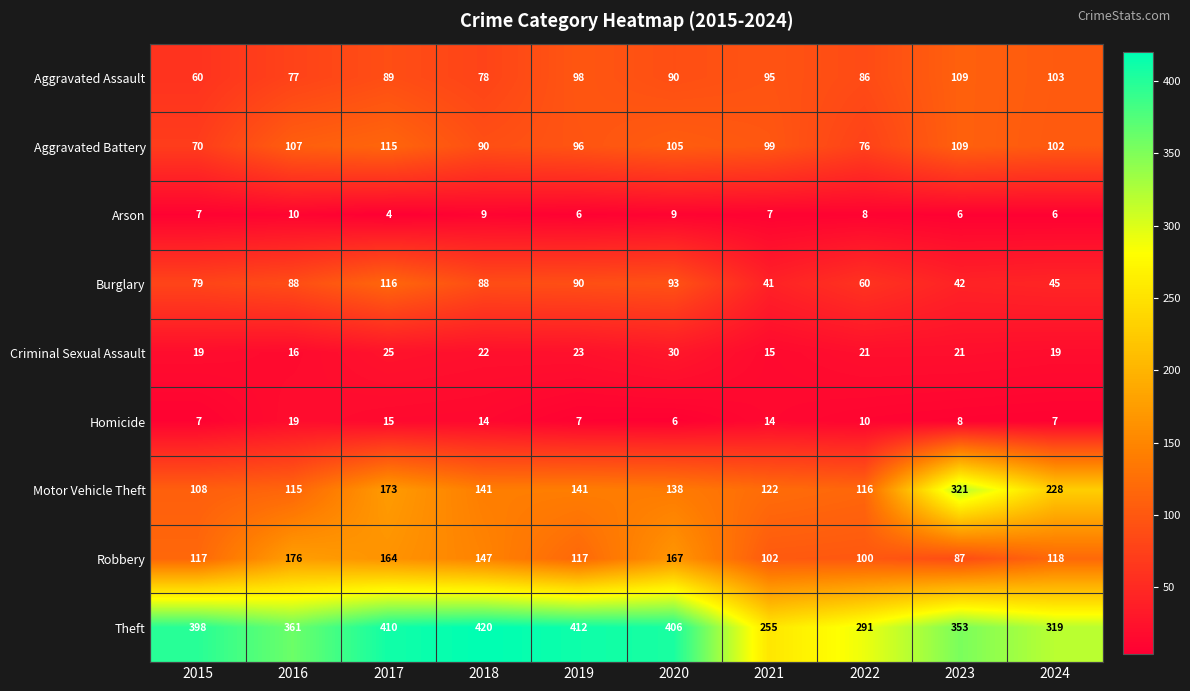

What is the approximate value of Aggravated Battery at 2021?

99